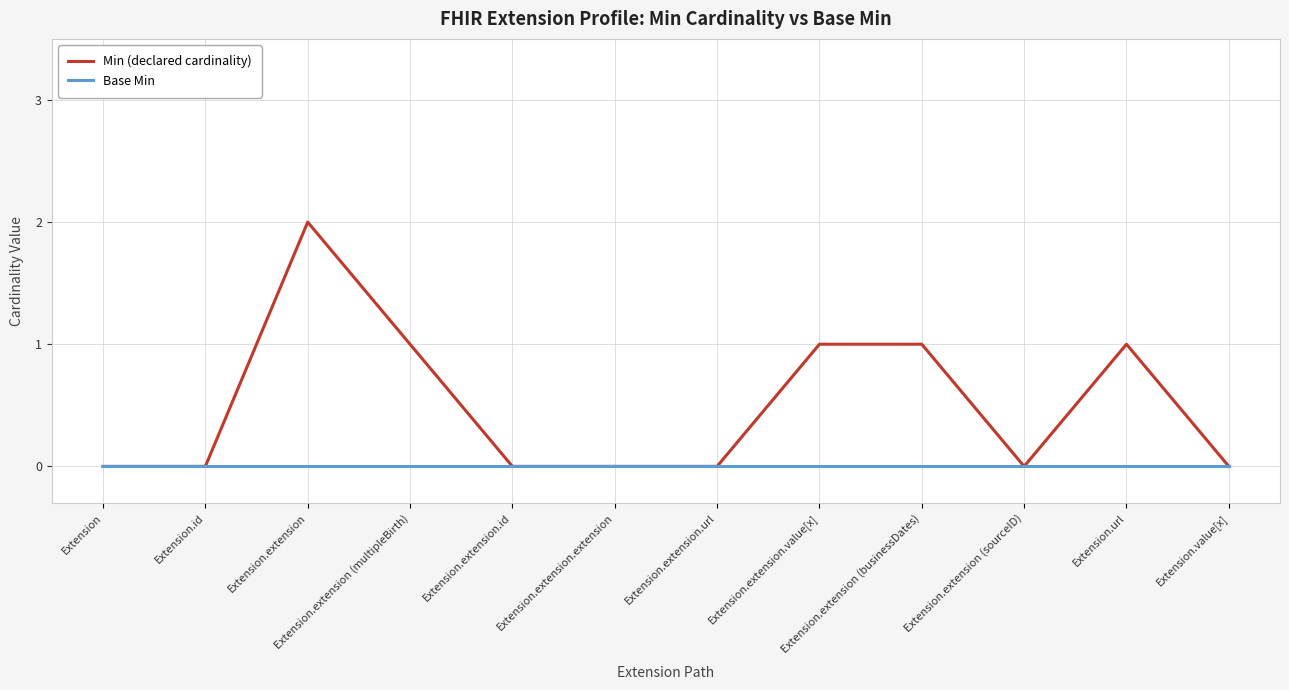

What is the difference between the second highest and second lowest values in the Min (declared cardinality) series?

1